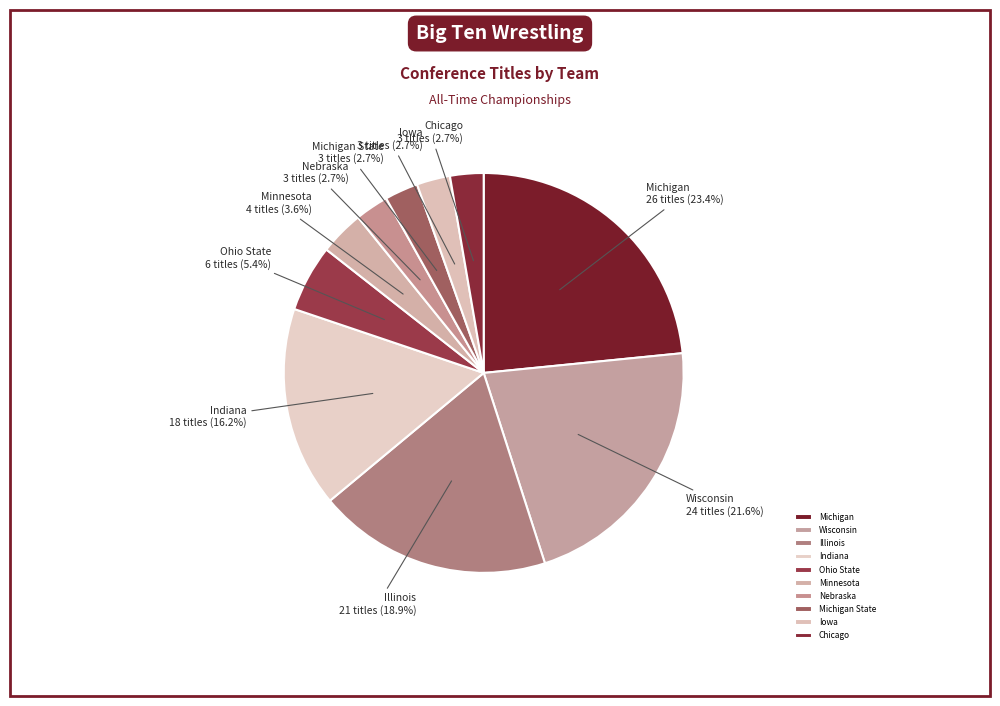

Does Michigan State account for over 50% of the chart?

No